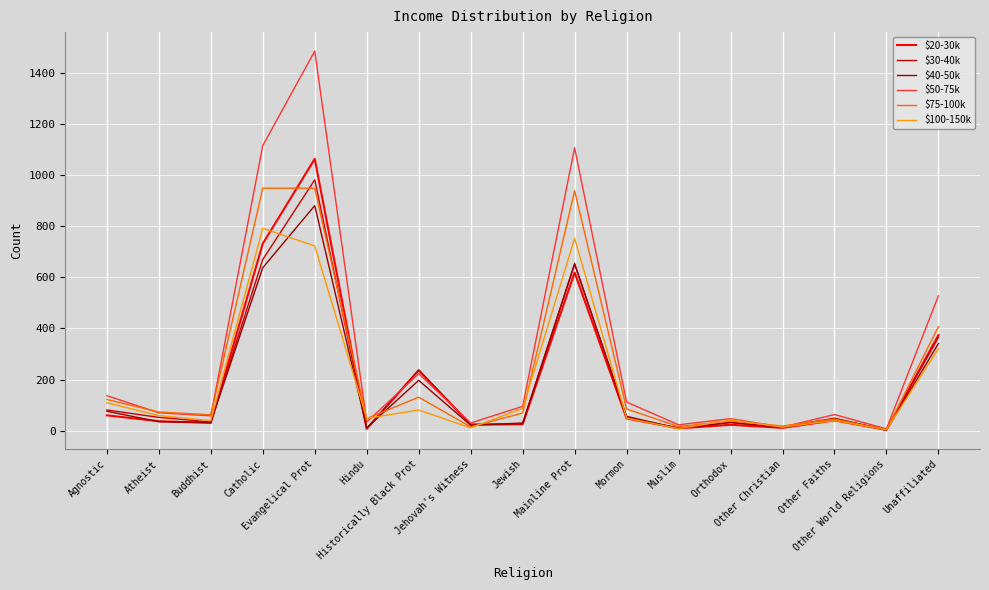

Which series has the widest spread of values?

$50-75k